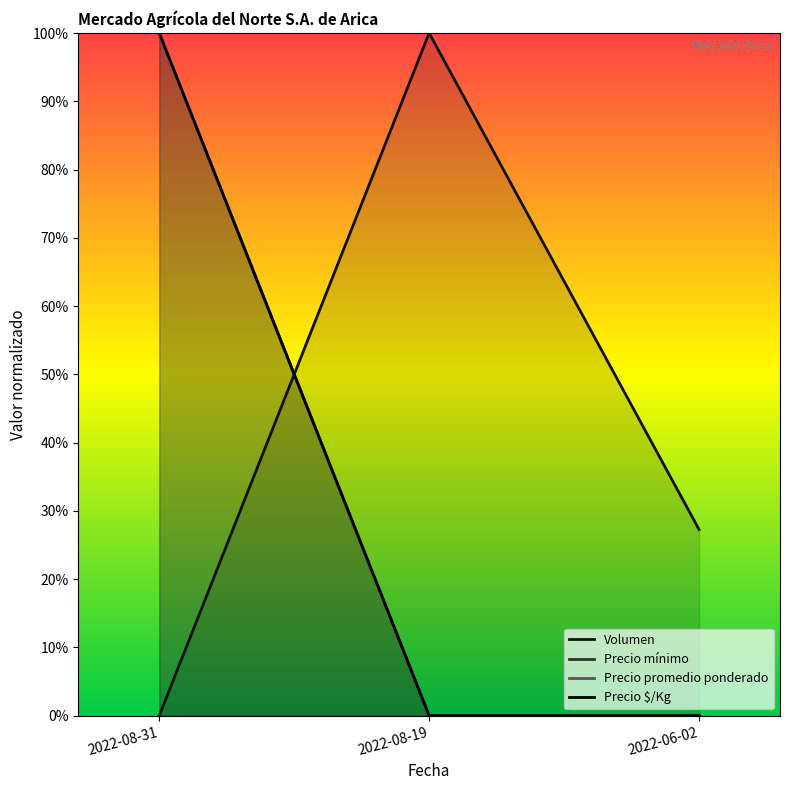

What is the spread (max minus min) of values at 2022-08-19?

1.0